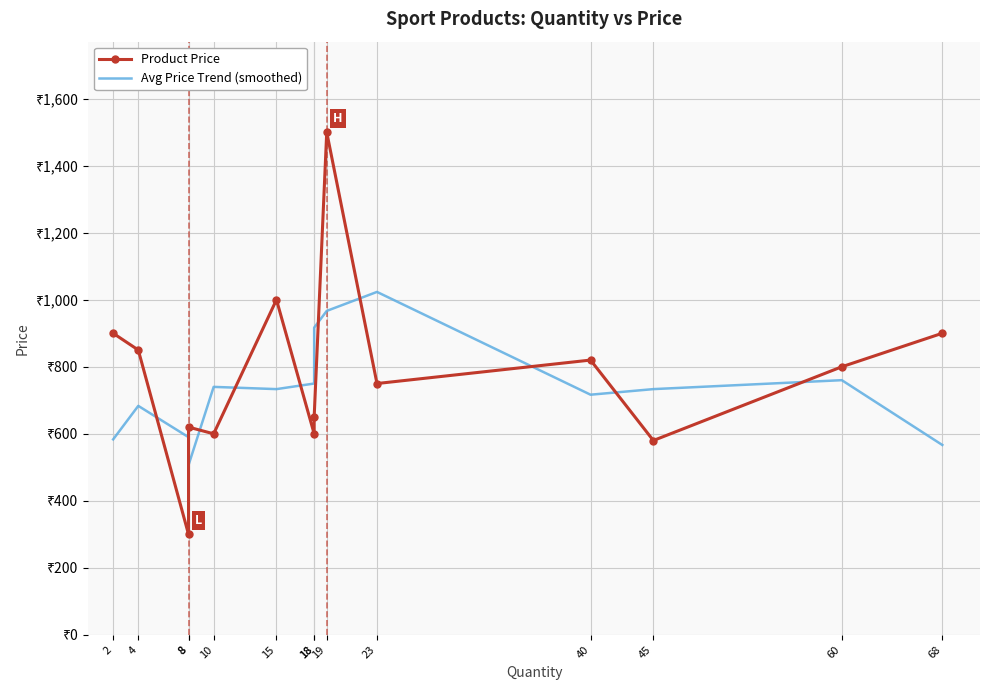

What is the difference between the Product Price values at 23 and 68?

150.0